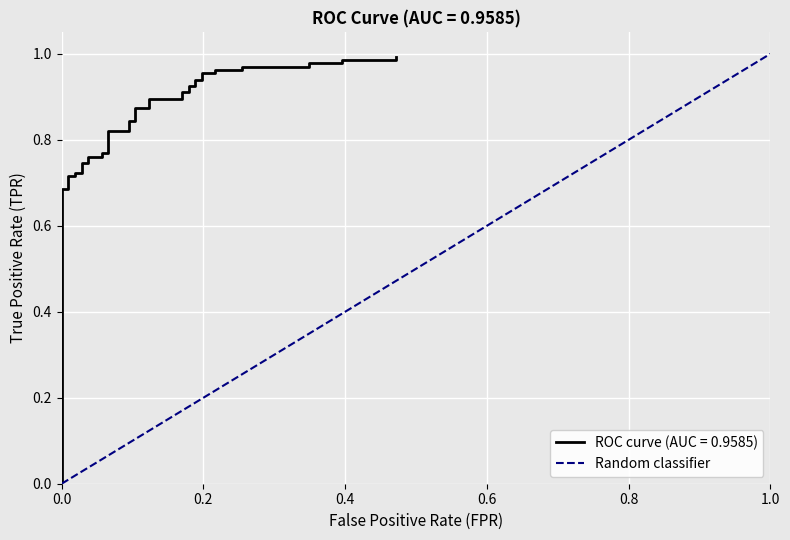

Is it true that the value at 0.0 is -1?

False